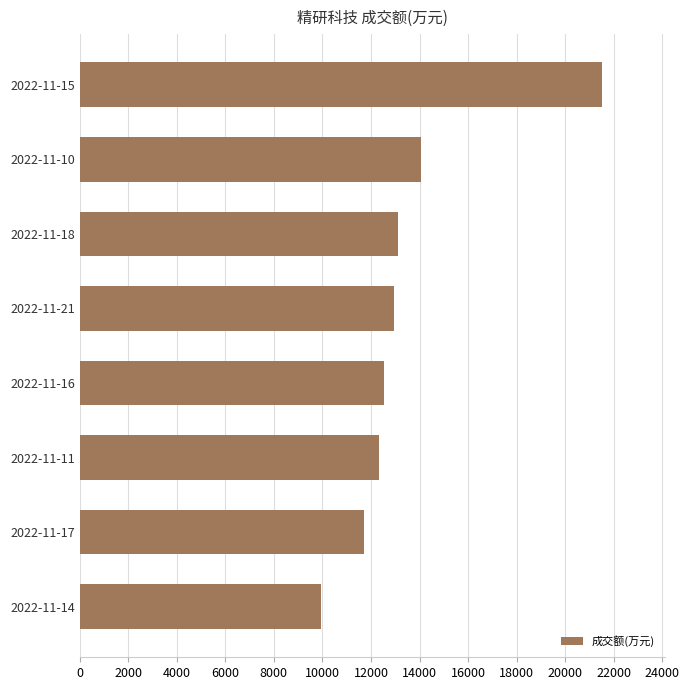

Approximately how many times larger is the value at 2022-11-21 compared to 2022-11-11?

1.0